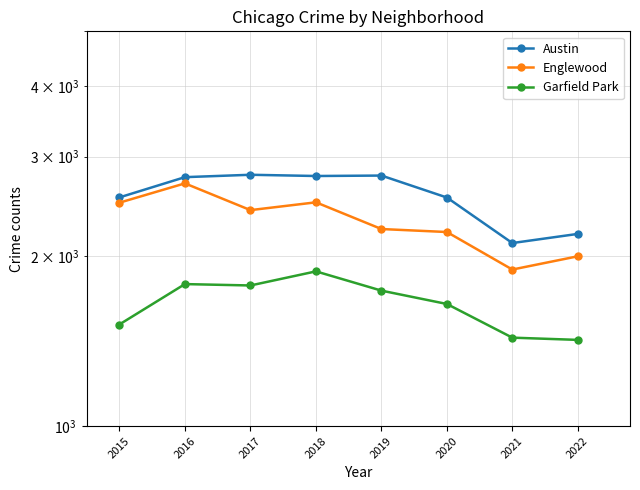

True or false: Englewood and Austin intersect in this chart.

False